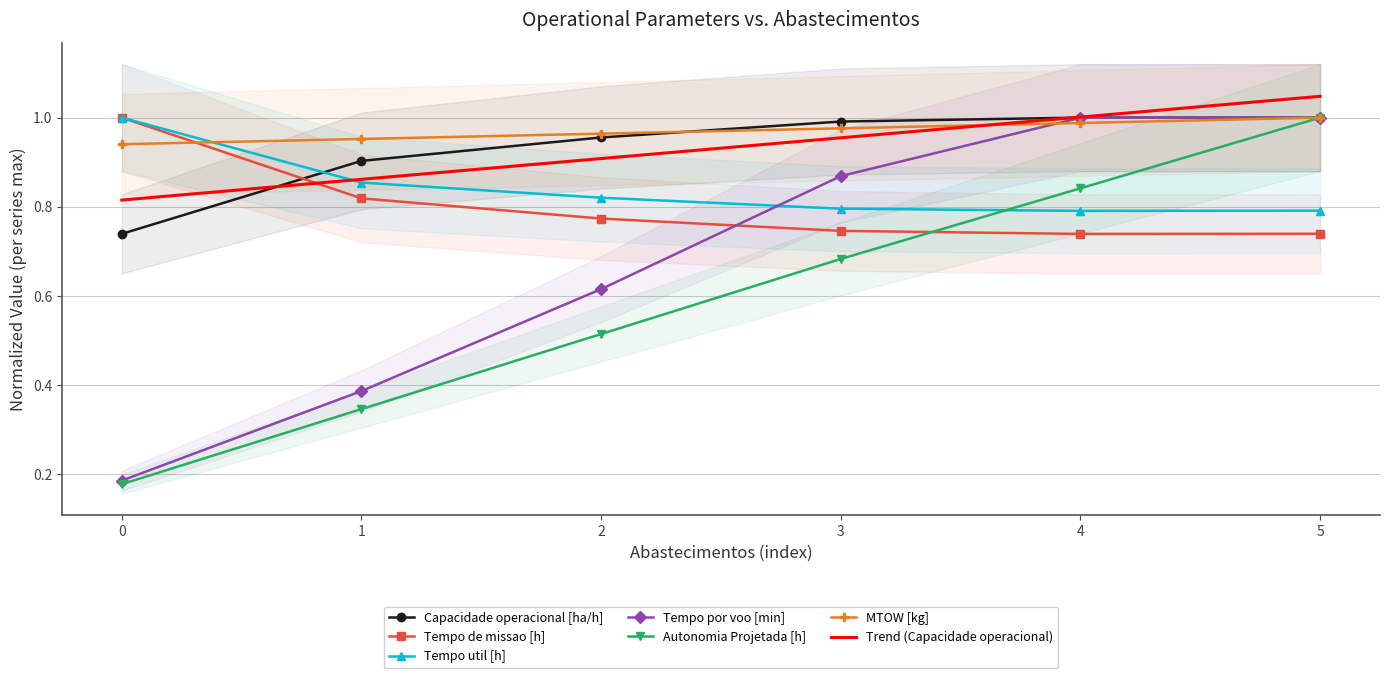

Count the MTOW [kg] values in the range 0 to 1.

6